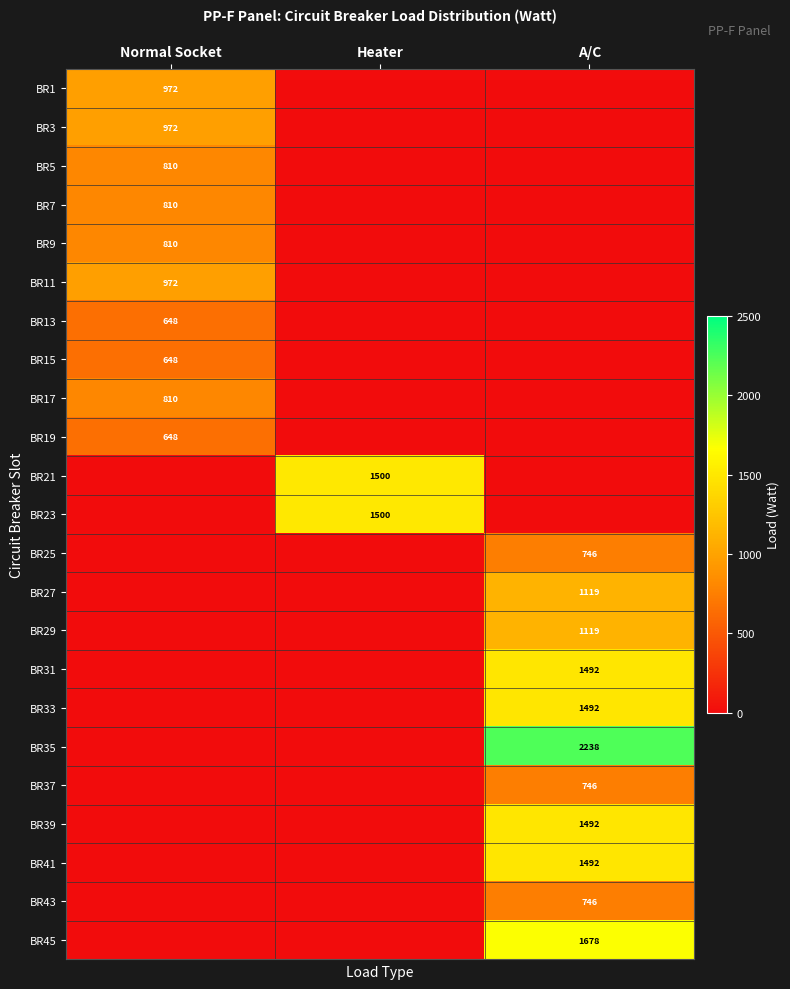

True or false: BR5 has a value of 1056 at Normal Socket.

False